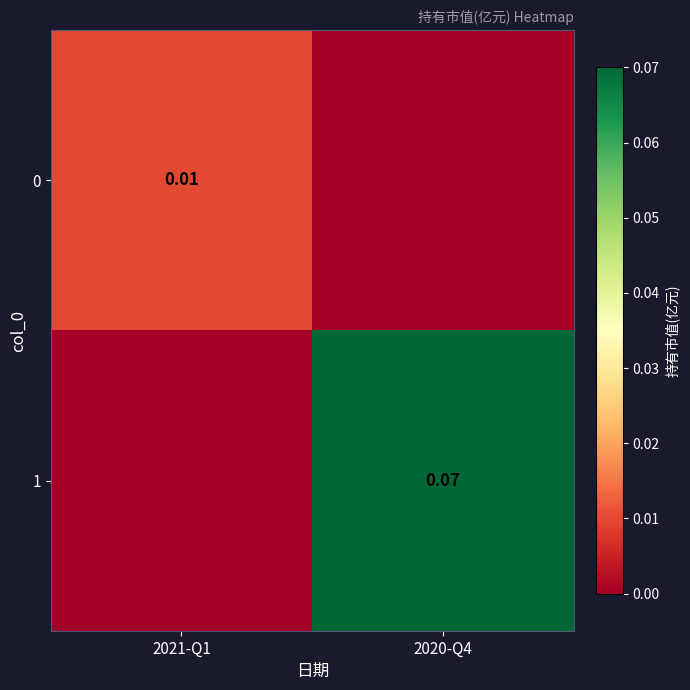

At which category is the sum across all series the highest?

2020-Q4